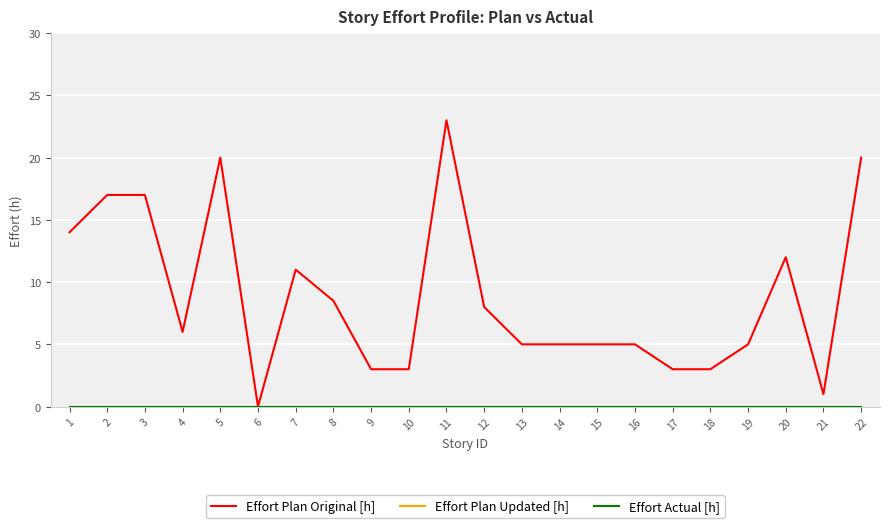

Is this an area chart (filled region under the line)?

No